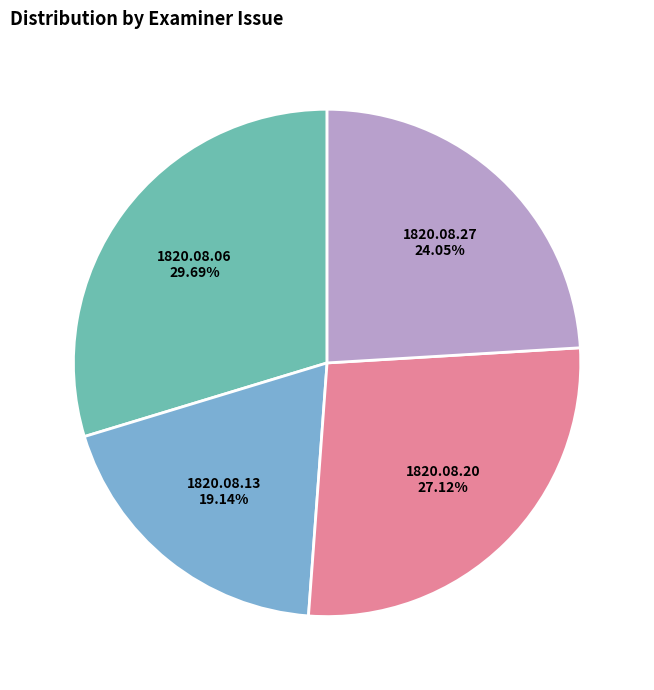

To the nearest percent, what is the difference between the largest and smallest slice percentages?

11%